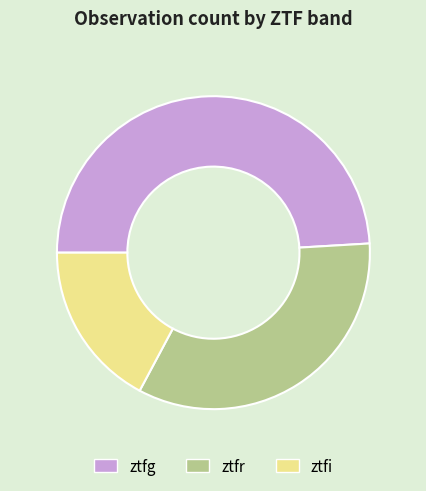

What is the largest slice in the pie chart?

ztfg